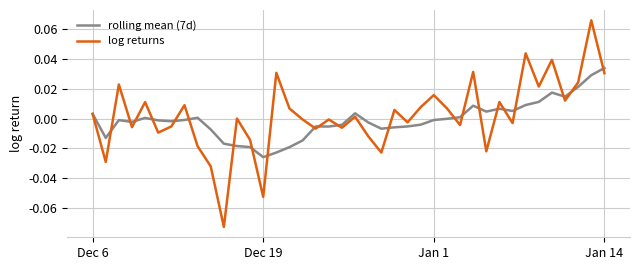

List the series in order of their peak value, lowest first.

rolling mean (7d), log returns